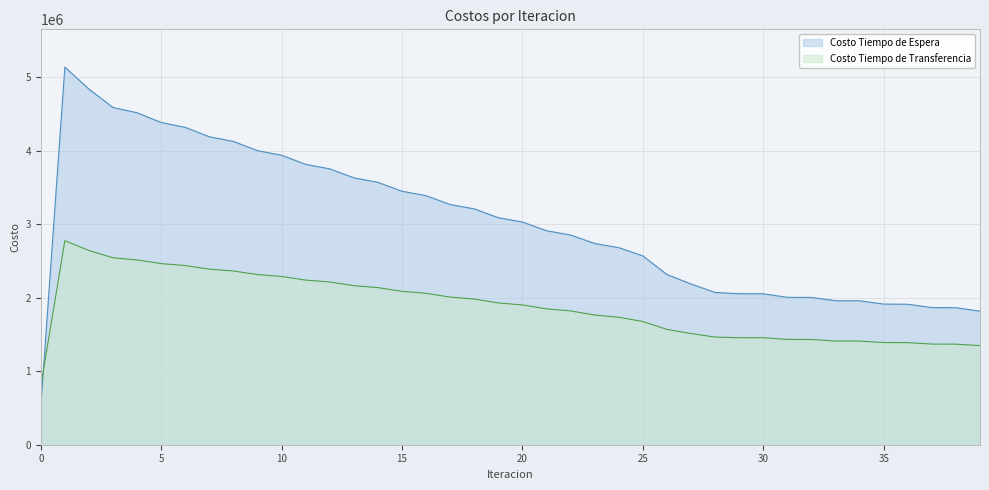

What is the difference between the second highest and minimum values in the Costo Tiempo de Espera series?

4326903.9